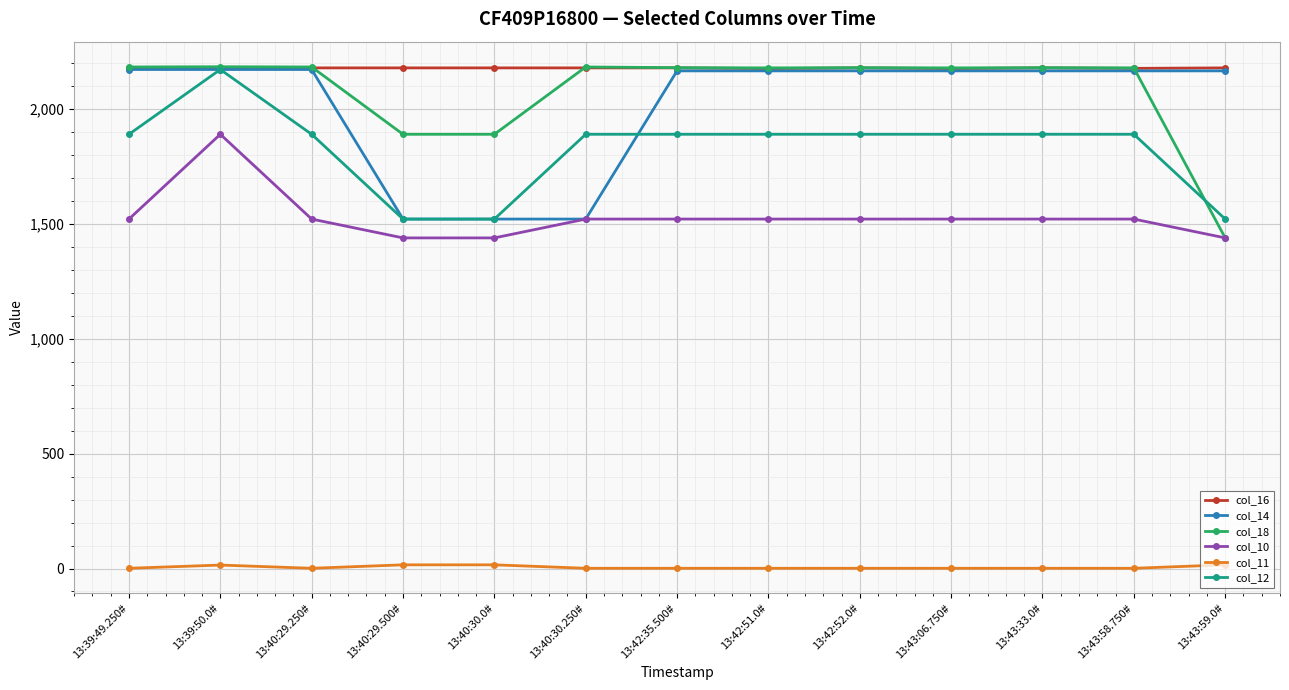

What is the label of the 3rd point from the left?

13:40:29.250#